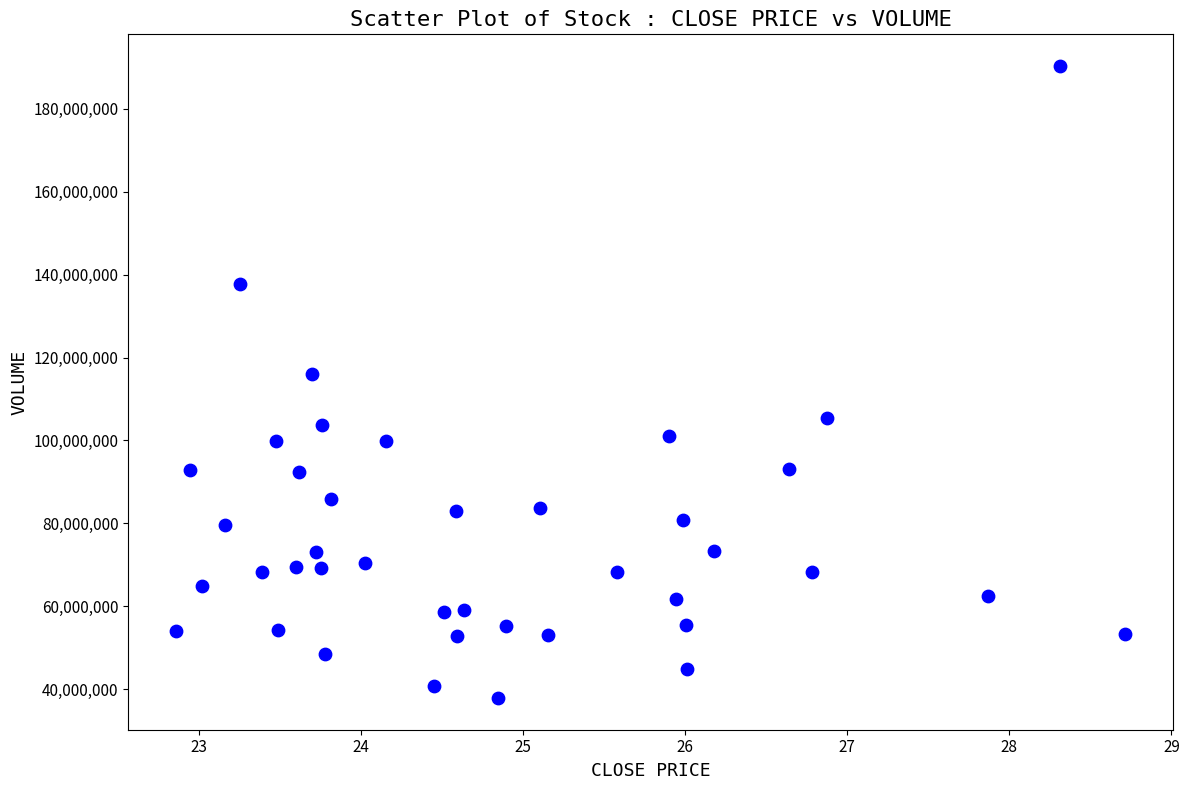

What is the range of Y values (max minus min)?

152537200